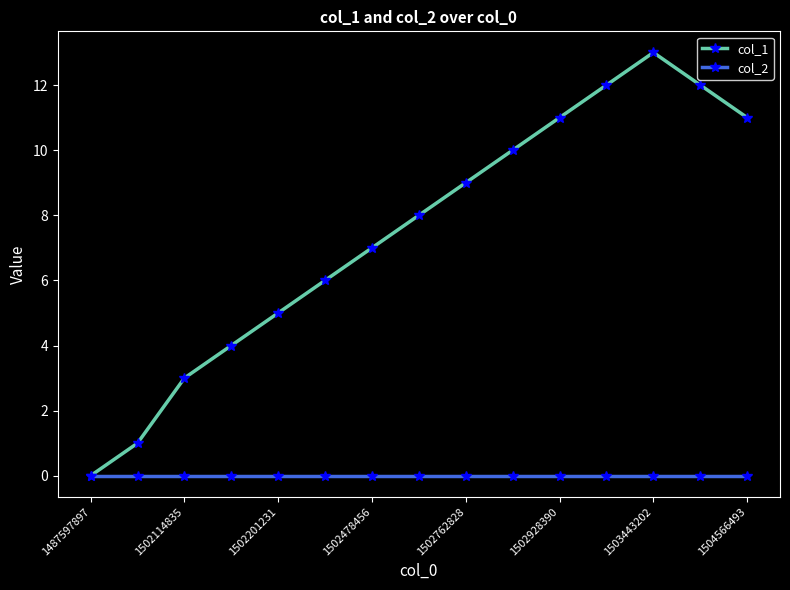

Which series has the widest spread of values?

col_1